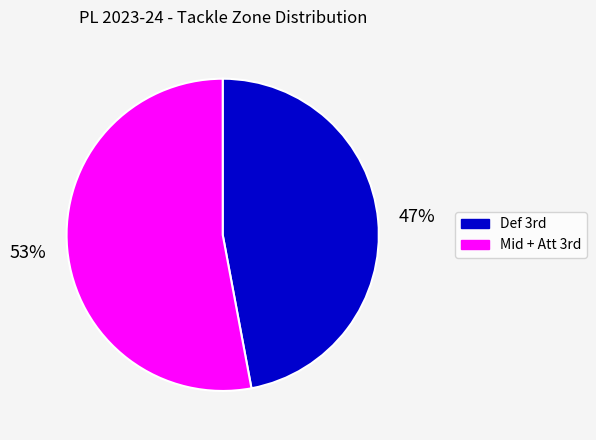

To the nearest percent, what is the average slice percentage?

50%